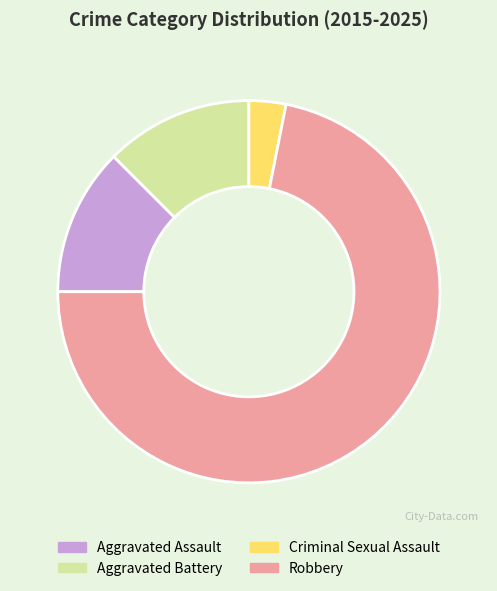

Which category has the biggest portion of the pie?

Robbery